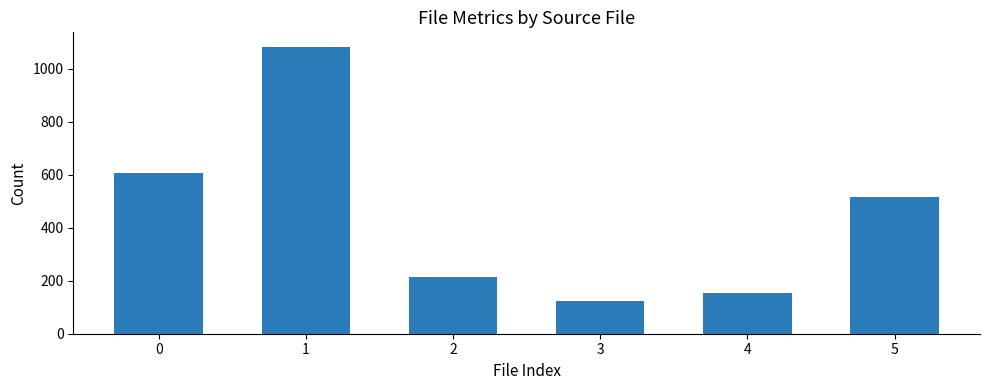

What is the average value?

450